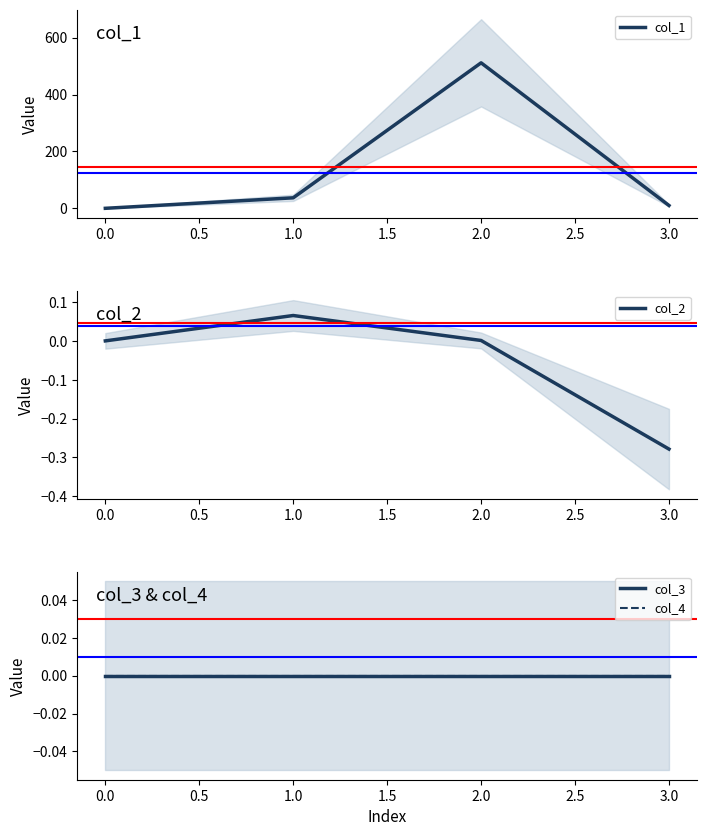

Is this an area chart (filled region under the line)?

No